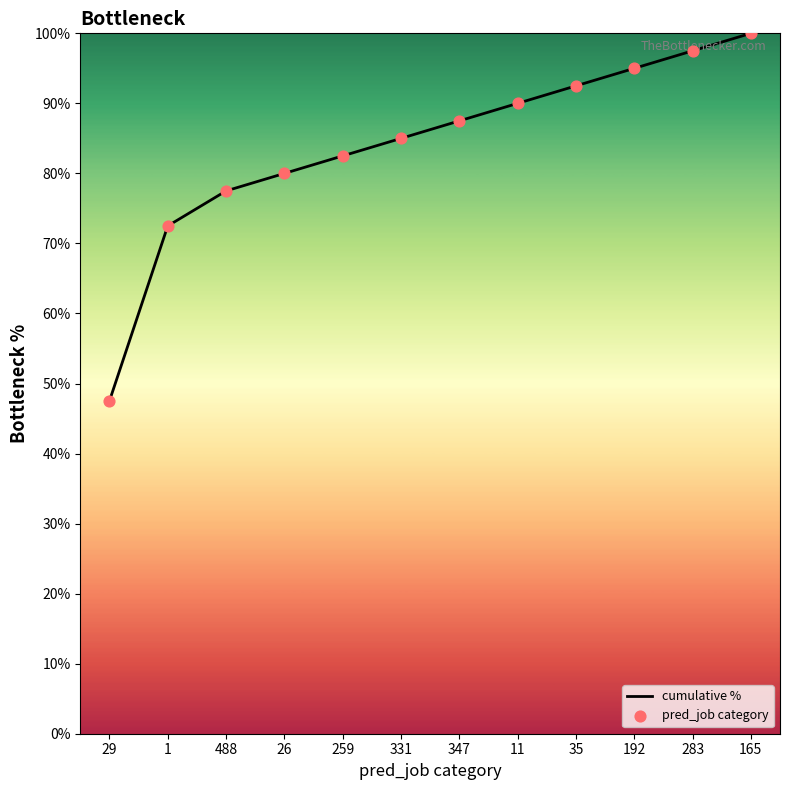

True or false: the data shows 82.6 at 29.

False